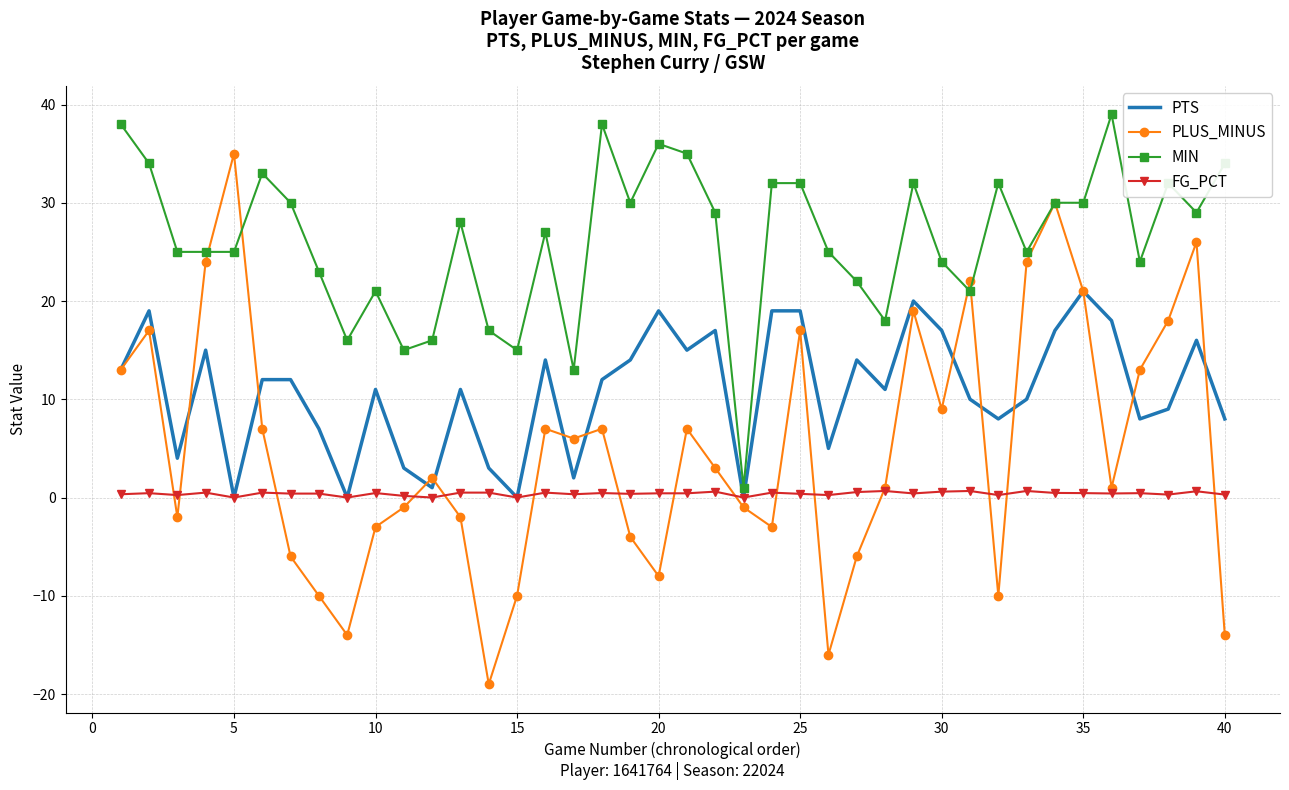

Which series has the largest range (max minus min)?

PLUS_MINUS